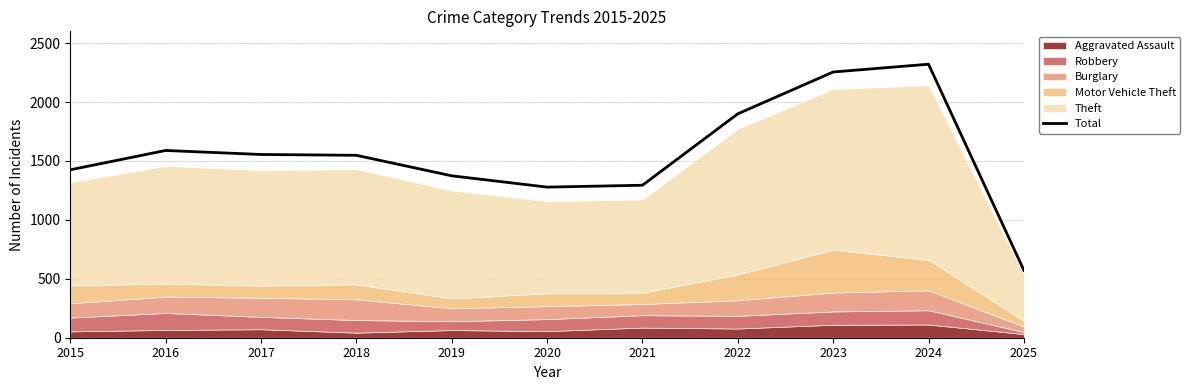

The chart shows a value of 900 at 2015. True or false?

False